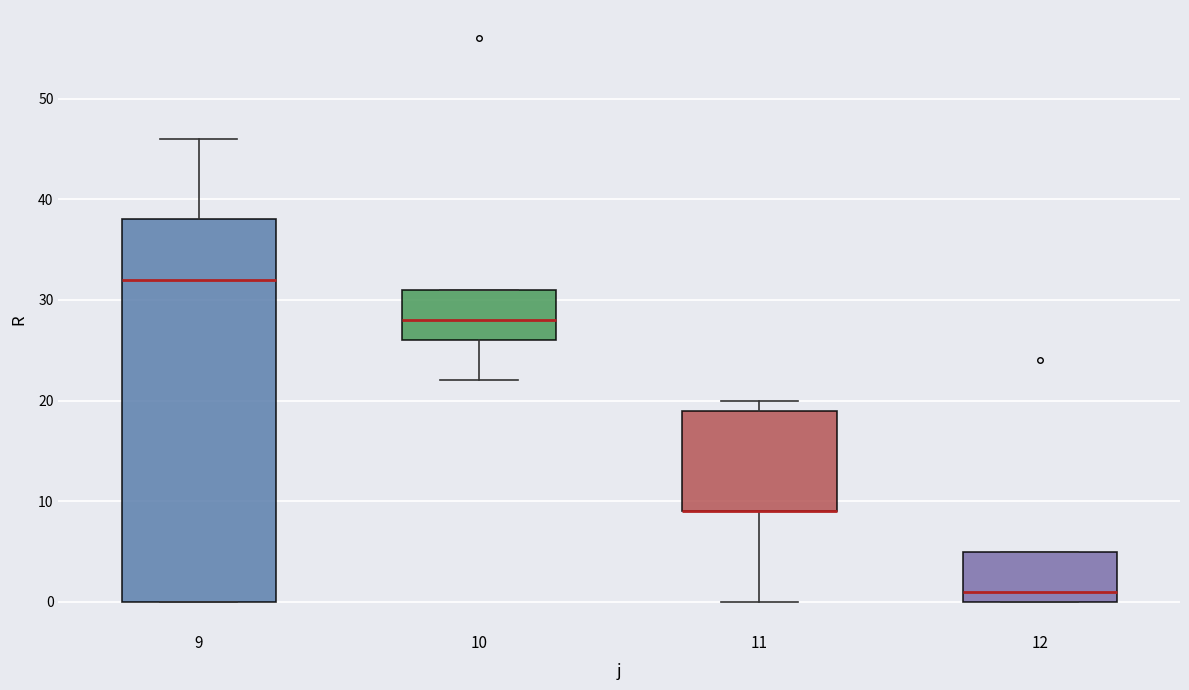

Where does the median line of the box at x = 9 sit on the y-axis? The values are not printed on the chart, so give them approximately, as read against the axis.

32